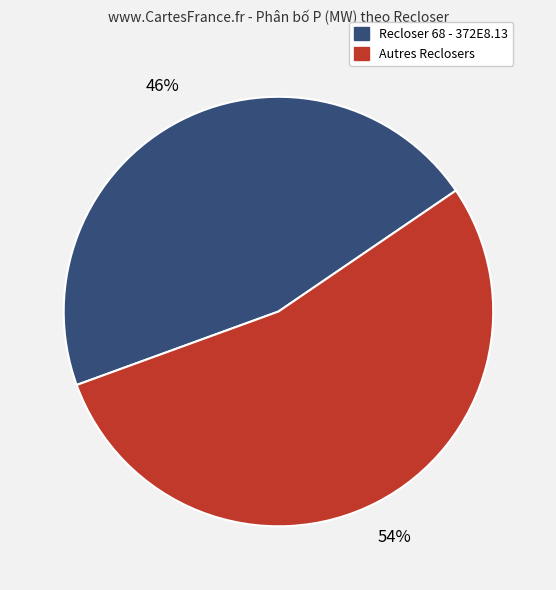

Count the number of slices in the pie.

2